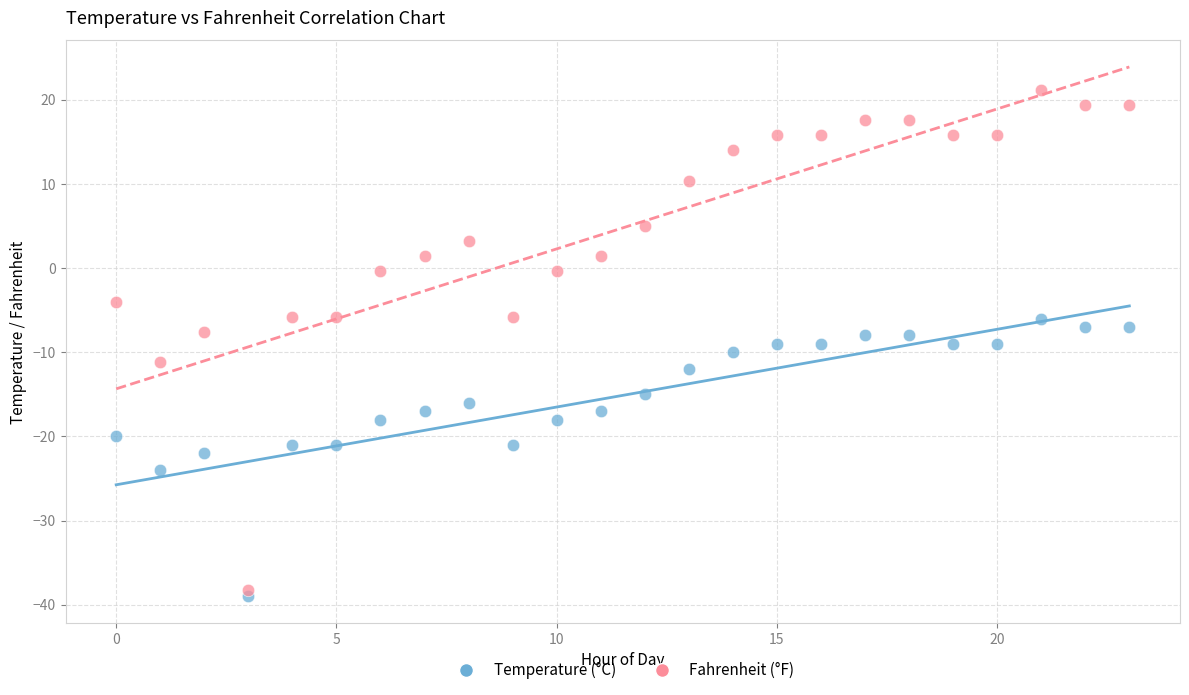

Which series has the widest spread of Y values?

Fahrenheit (°F)